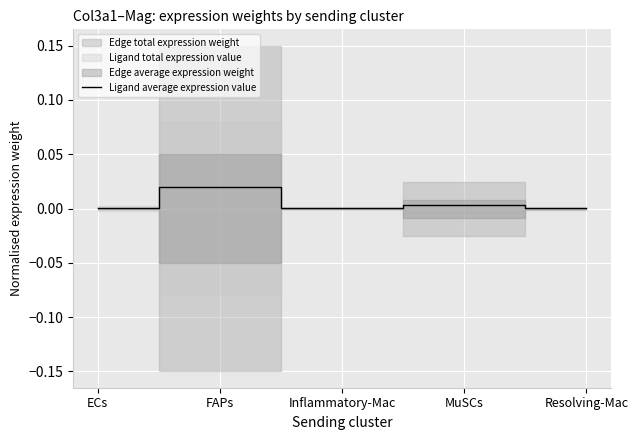

The chart shows a value of 0.0 at Inflammatory-Mac. True or false?

False